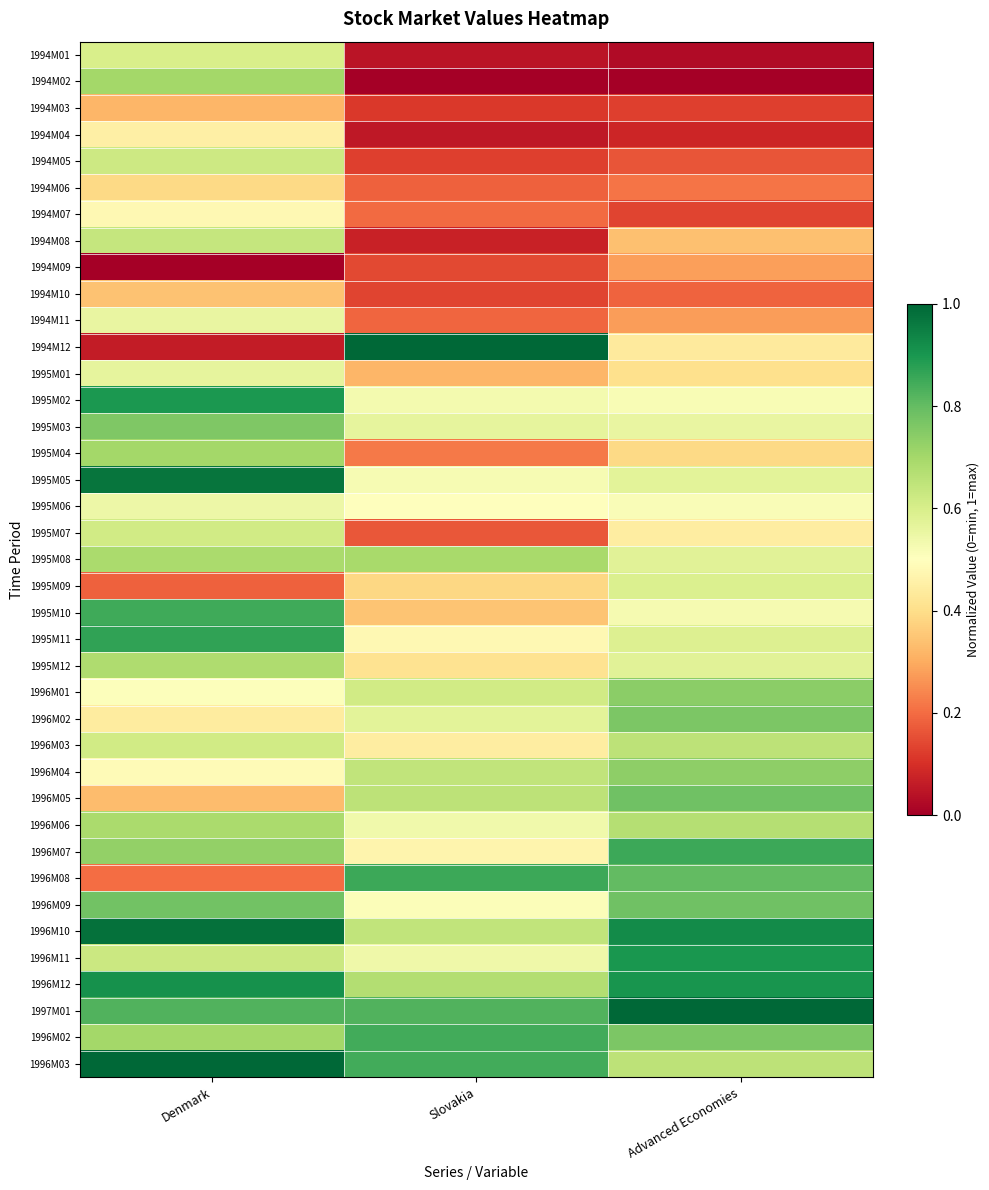

Which has a higher value, Slovakia or Denmark?

Denmark